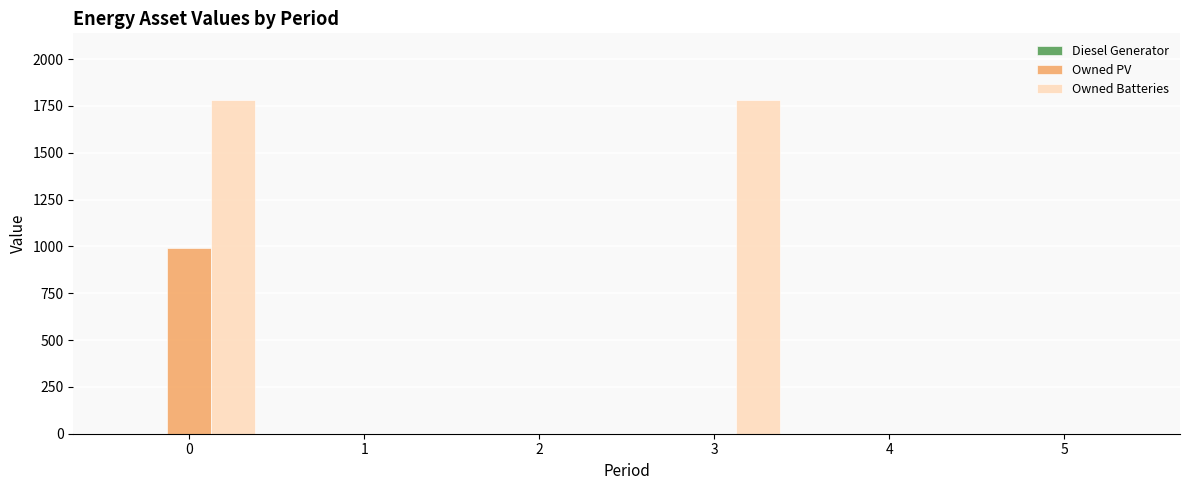

The value of Owned Batteries at 4 is -603. True or false?

False